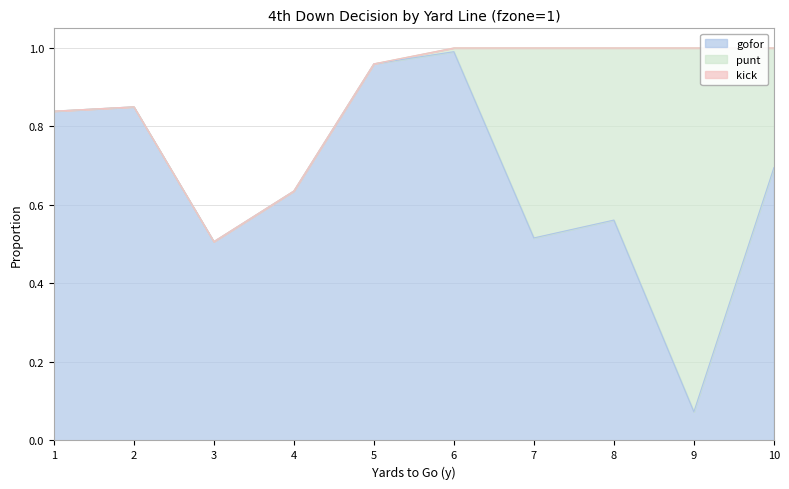

Is it true that gofor equals 0.5 at 5?

False